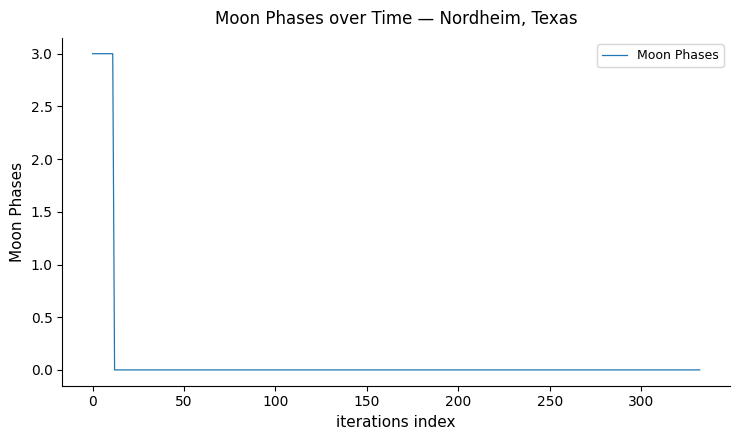

What is the maximum value shown in the chart?

3